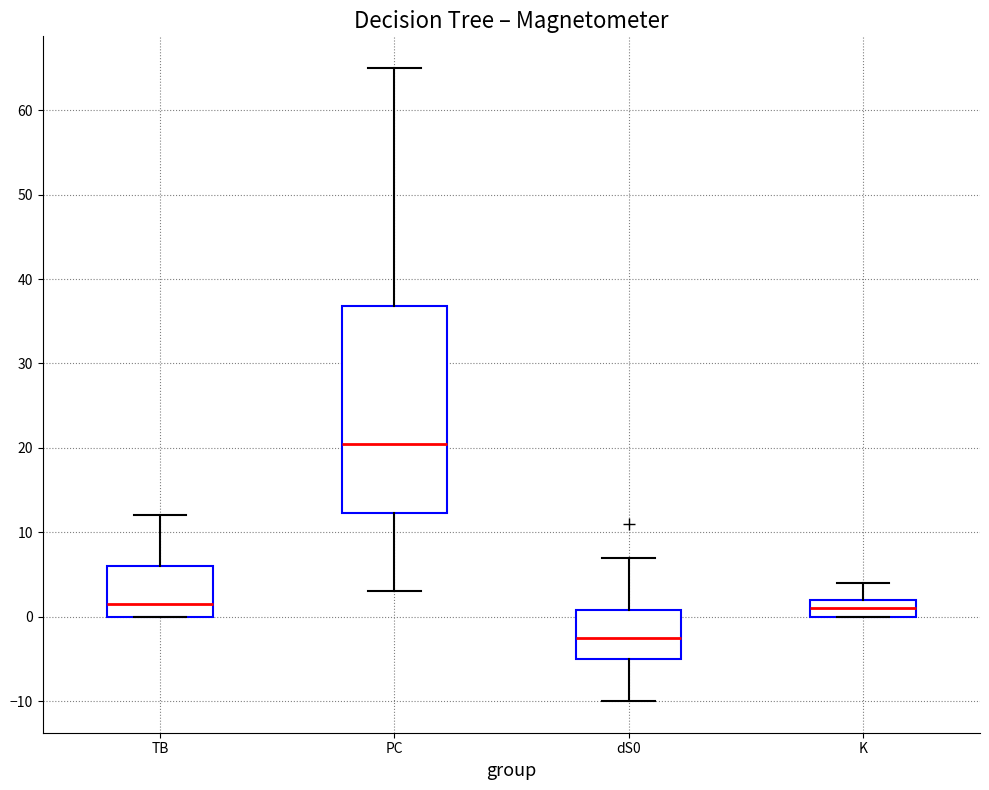

Reading left to right, read every box against the y-axis: the position of its median line, the range the box covers, and the ends of its whiskers. The values are not printed on the chart, so give them approximately, as read against the axis.

TB: median 2, box 0 to 6, whiskers 0 to 12
PC: median 21, box 12 to 37, whiskers 3 to 65
dS0: median -2, box -5 to 1, whiskers -10 to 7
K: median 1, box 0 to 2, whiskers 0 to 4